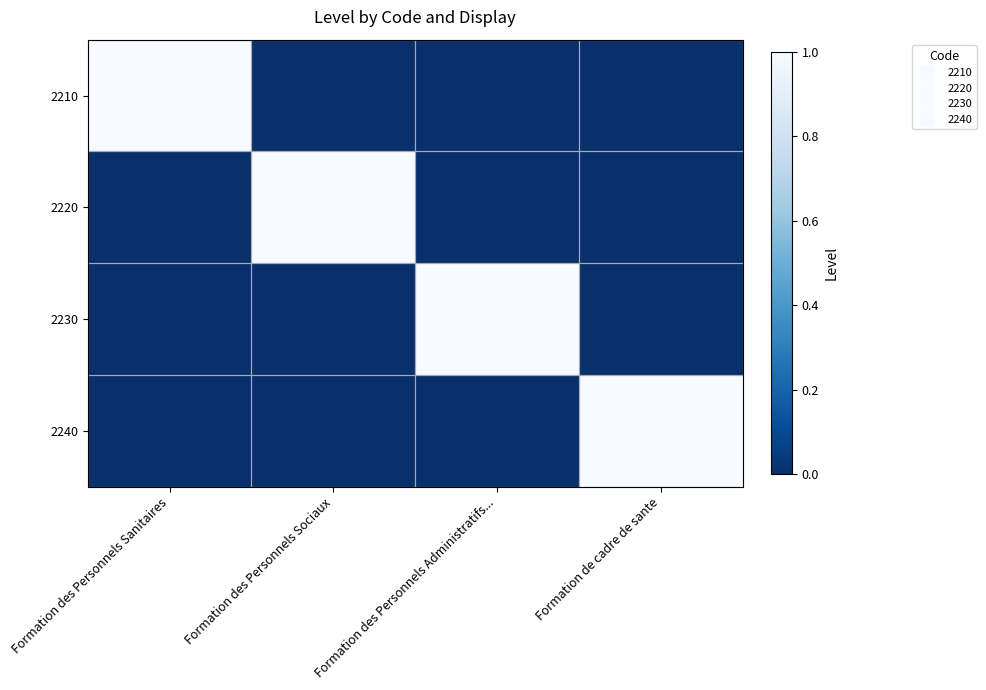

At which category is the sum across all series the highest?

Formation des Personnels Sanitaires